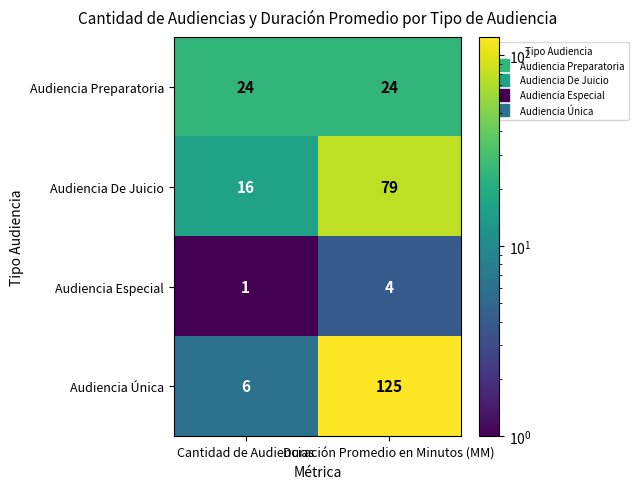

At Cantidad de Audiencias, list the series in order from largest to smallest.

Audiencia Preparatoria, Audiencia De Juicio, Audiencia Única, Audiencia Especial